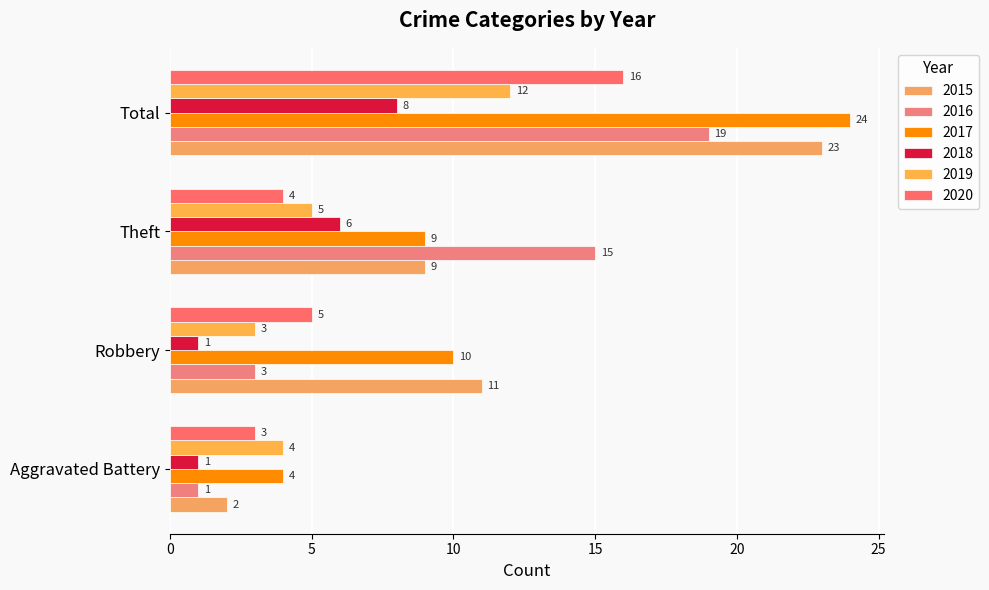

At which category is the sum across all series the highest?

Total